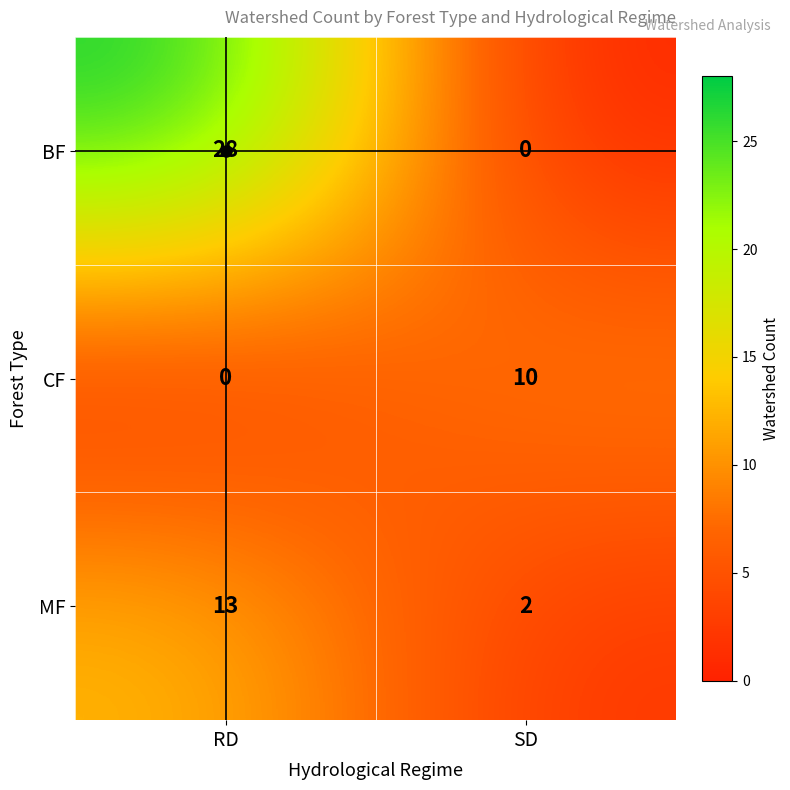

Is it true that CF equals 0 at RD?

True